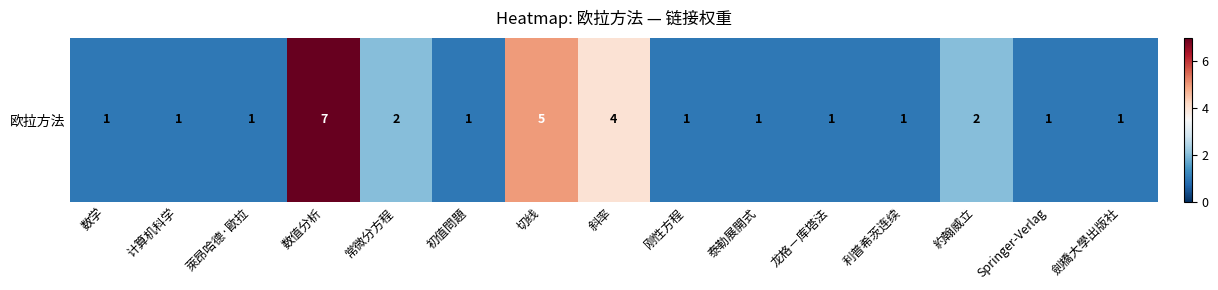

List the labels in order of value, smallest first.

数学, 计算机科学, 萊昂哈德·歐拉, 初值問題, 刚性方程, 泰勒展開式, 龙格－库塔法, 利普希茨连续, Springer-Verlag, 劍橋大學出版社, 常微分方程, 約翰威立, 斜率, 切线, 数值分析